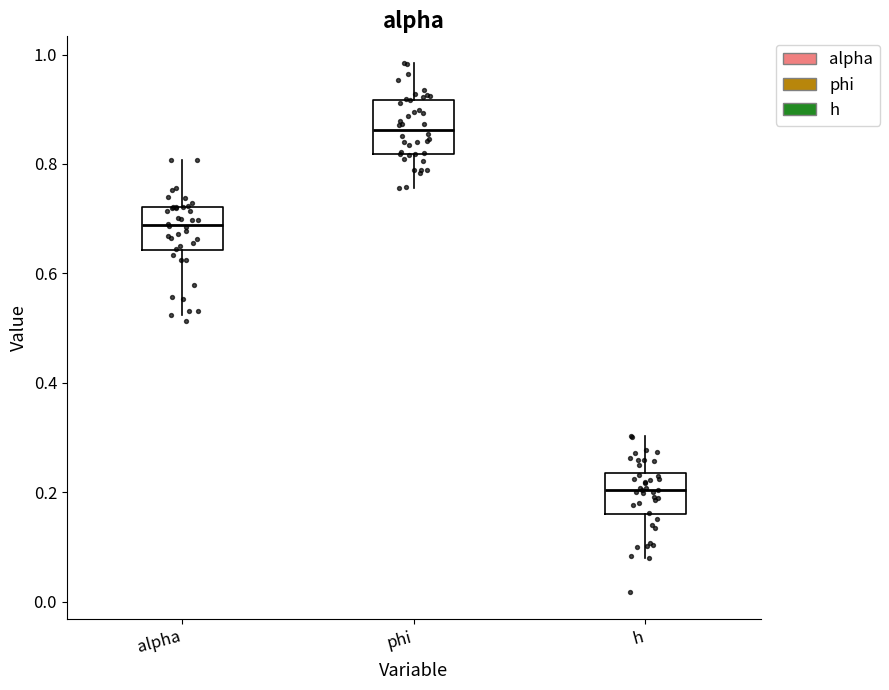

Reading left to right, transcribe this box plot: for each box, give where its median line is, the range the box spans, and where its two whiskers end, as read against the y-axis. The values are not printed on the chart, so give them approximately, as read against the axis.

alpha: median 0.68, box 0.64 to 0.72, whiskers 0.52 to 0.80
phi: median 0.86, box 0.82 to 0.92, whiskers 0.76 to 0.98
h: median 0.20, box 0.16 to 0.24, whiskers 0.08 to 0.30